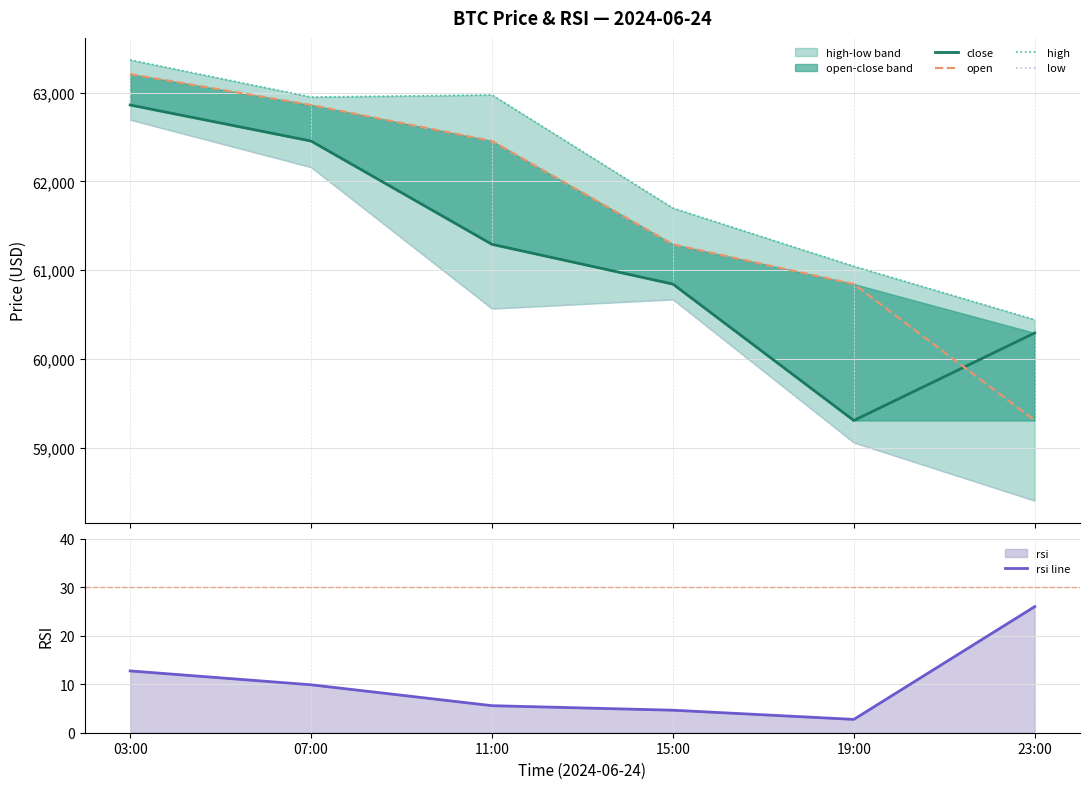

Is the value of open at 11:00 greater than the value of high at 03:00?

No